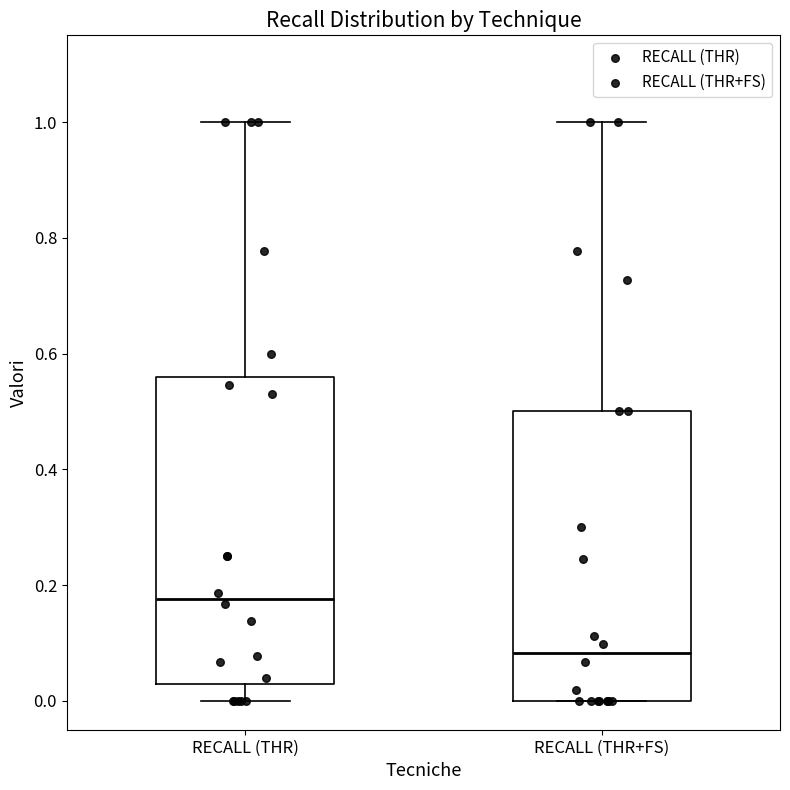

Reading left to right, read every box against the y-axis: the position of its median line, the range the box covers, and the ends of its whiskers. The values are not printed on the chart, so give them approximately, as read against the axis.

RECALL (THR): median 0.18, box 0.02 to 0.56, whiskers 0.00 to 1.00
RECALL (THR+FS): median 0.08, box 0.00 to 0.50, whiskers 0.00 to 1.00